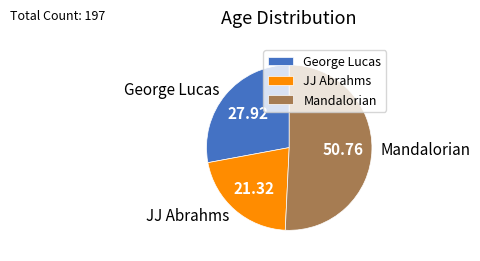

True or false: Mandalorian accounts for 51% of the total.

True